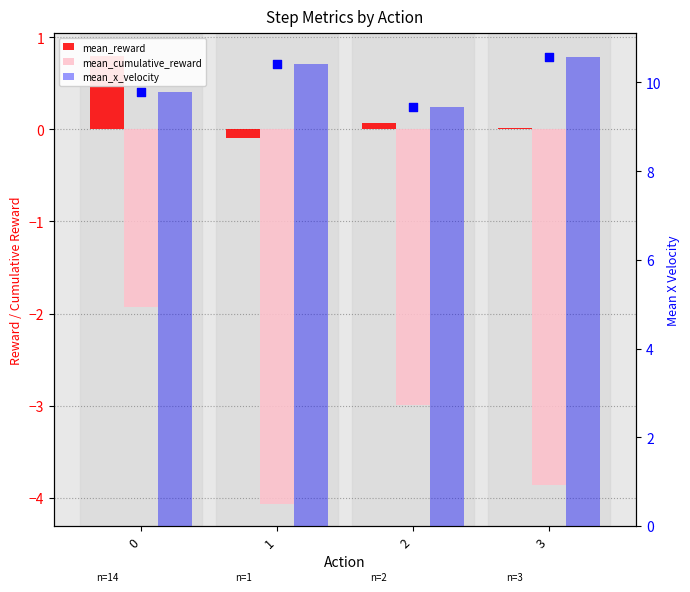

What are all the series names shown in the legend?

mean_reward, mean_cumulative_reward, mean_x_velocity